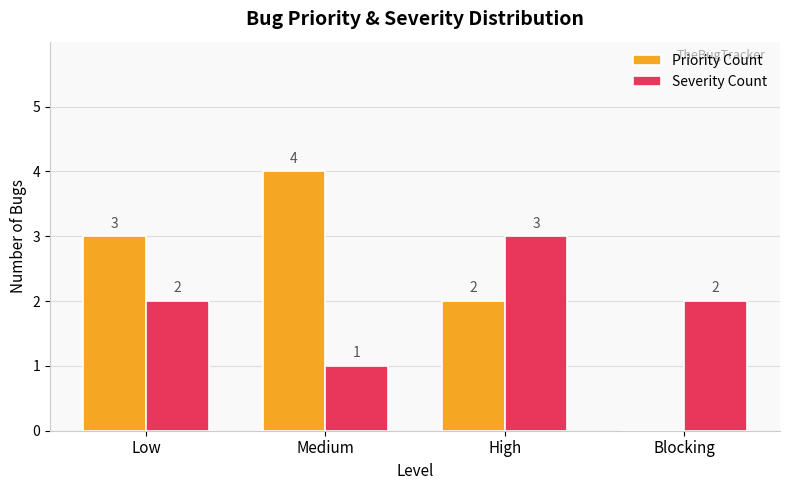

Which series has the largest total across all categories?

Priority Count